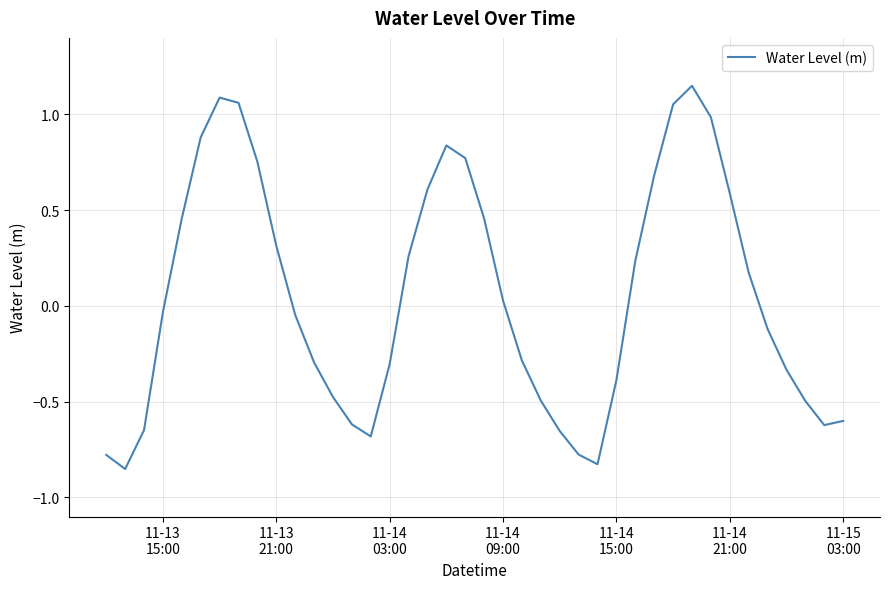

What is the difference between the maximum and minimum values?

2.0